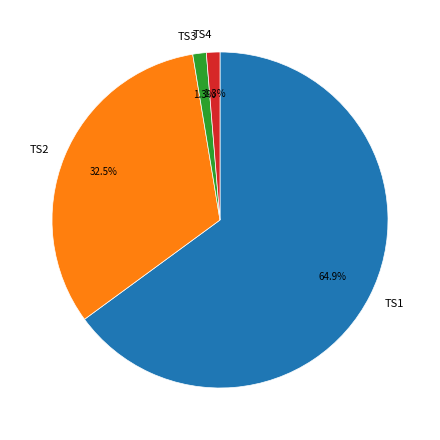

Which category accounts for the majority?

TS1